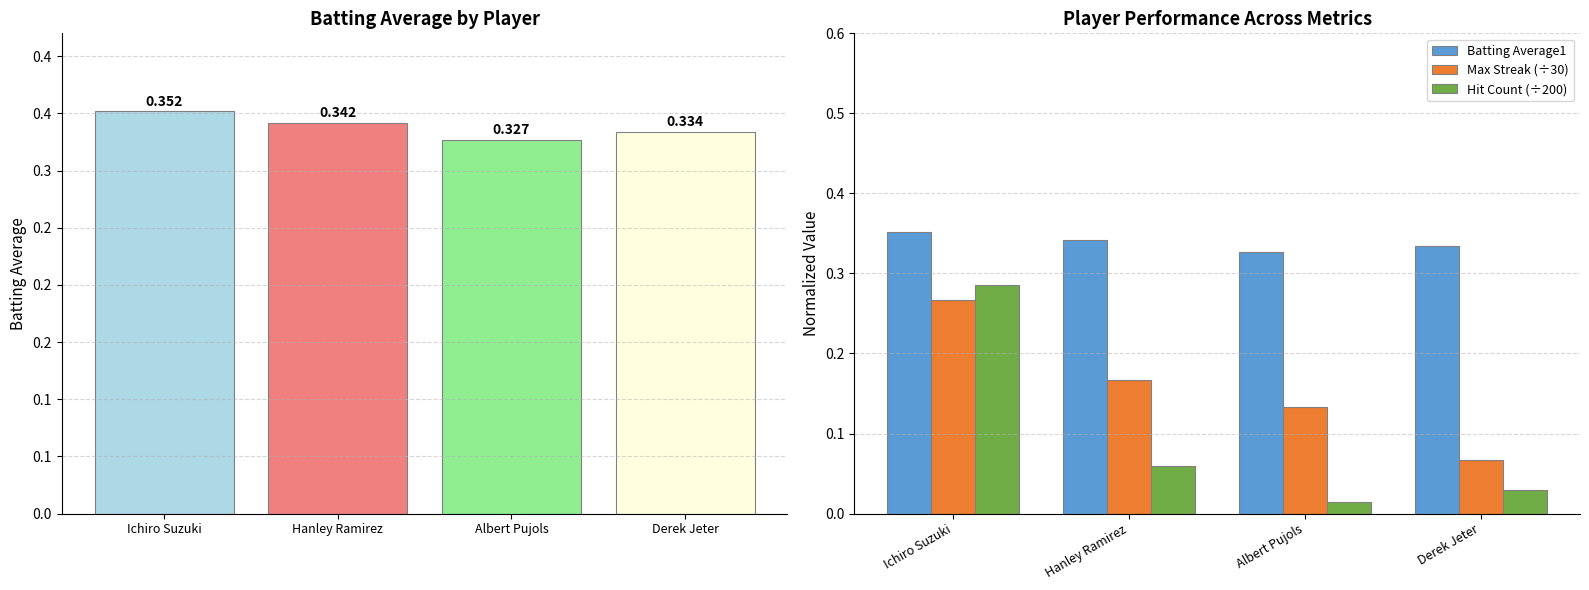

True or false: Hit Count (÷200) has a value of 0.0 at Albert Pujols.

True